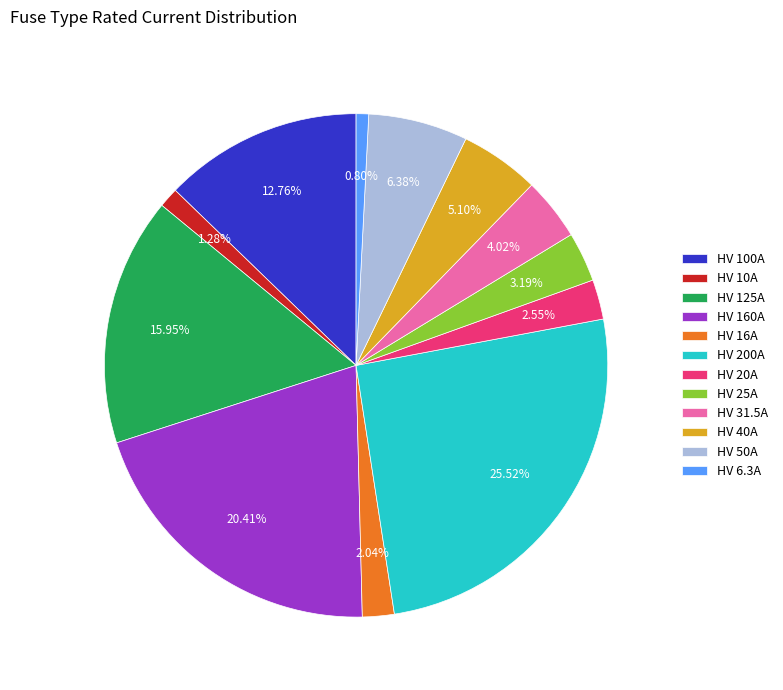

To the nearest percent, what is the combined percentage of HV 125A and HV 10A?

17%